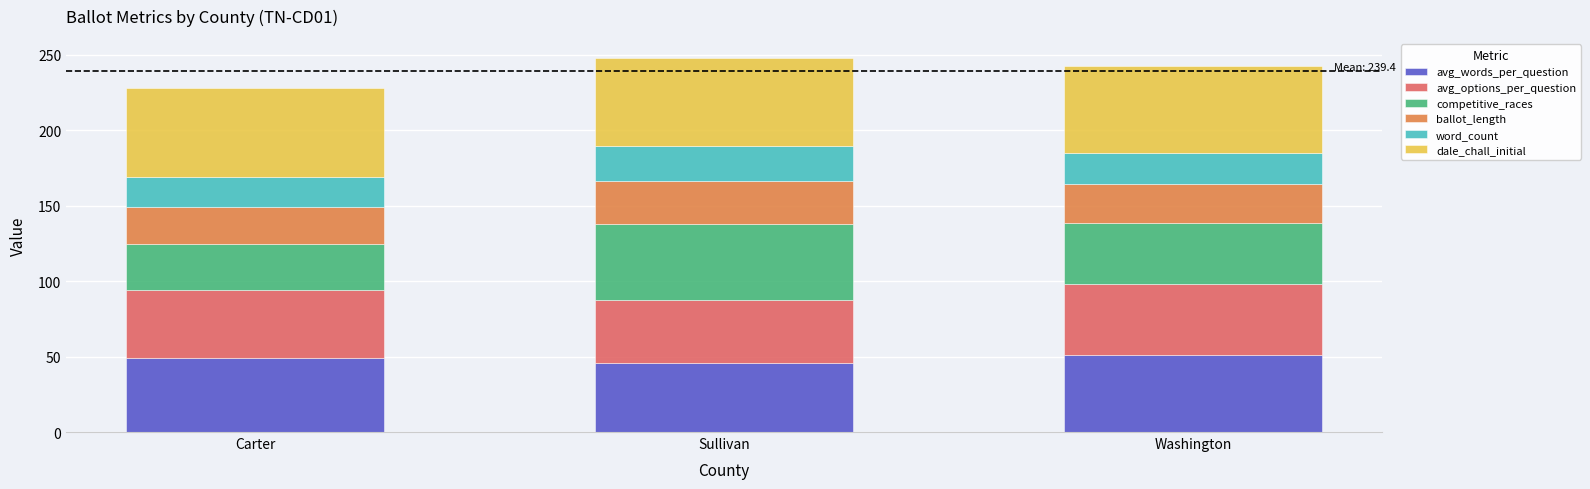

The avg_words_per_question series shows 31.3 at Sullivan. True or false?

False